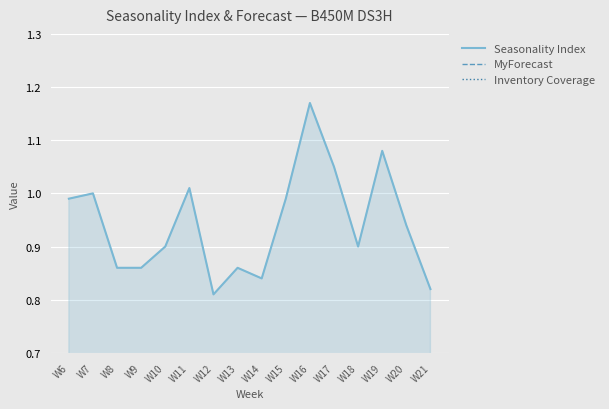

Reading left to right, list all the values displayed in this chart.

Seasonality Index: 1.0	1.0	0.9	0.9	0.9	1.0	0.8	0.9	0.8	1.0	1.2	1.1	0.9	1.1	0.9	0.8
MyForecast: 0.0	0.0	0.0	0.0	0.0	0.0	0.0	0.0	0.0	0.0	0.0	0.0	0.0	0.0	0.0	0.0
Inventory Coverage: 0.0	0.0	0.0	0.0	0.0	0.0	0.0	0.0	0.0	0.0	0.0	0.0	0.0	0.0	0.0	0.0